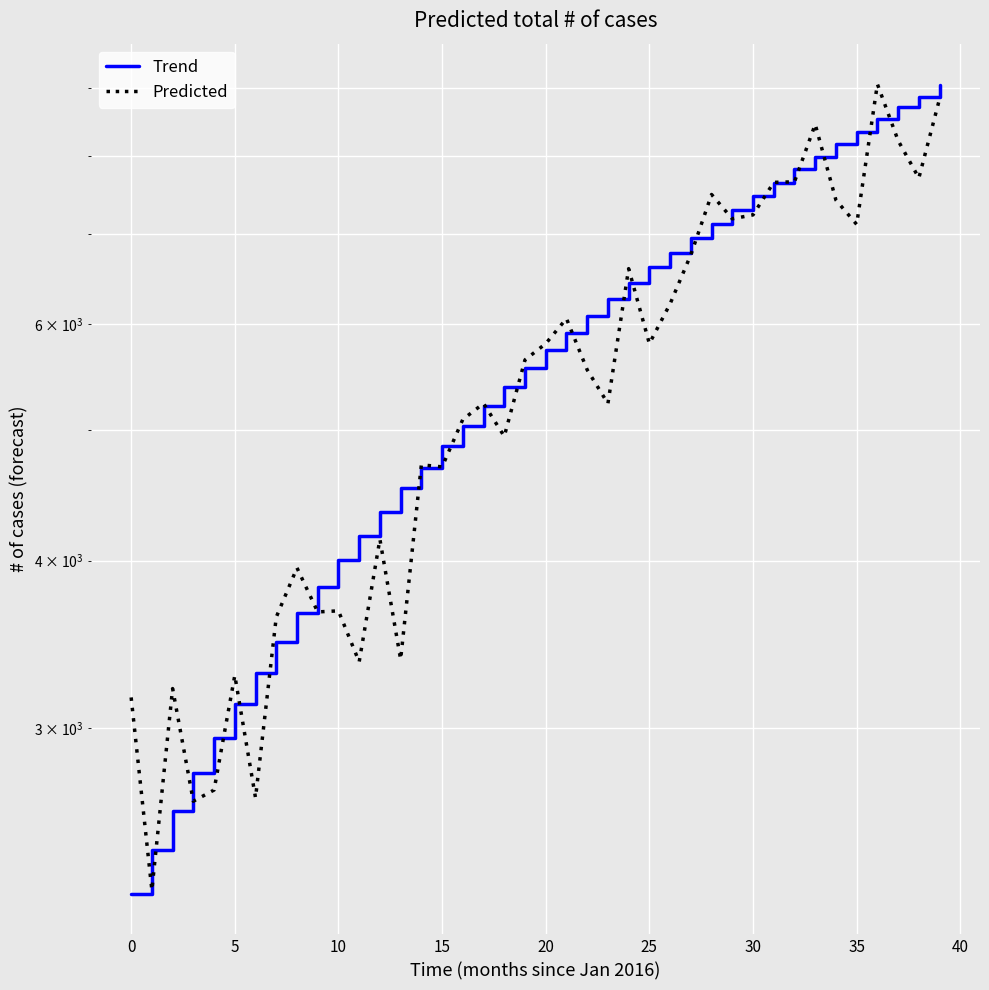

Which series has the largest range (max minus min)?

Predicted